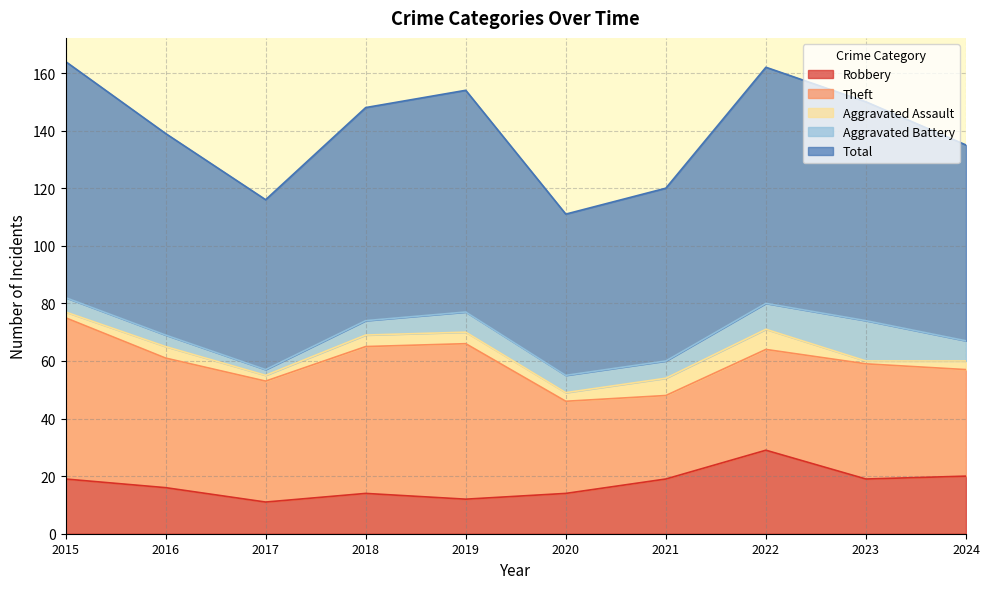

True or false: Aggravated Battery and Aggravated Assault intersect in this chart.

False